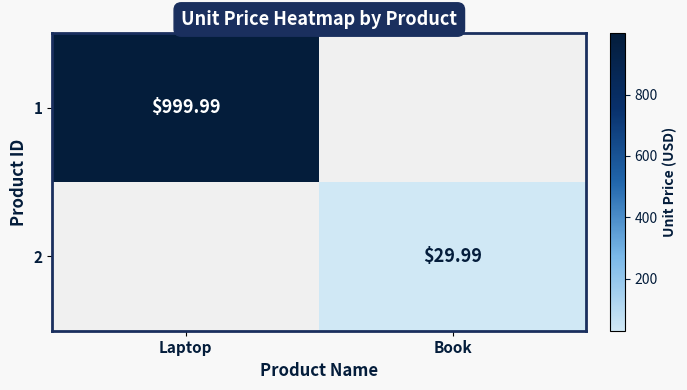

At which category does the chart reach its peak across all series?

Laptop